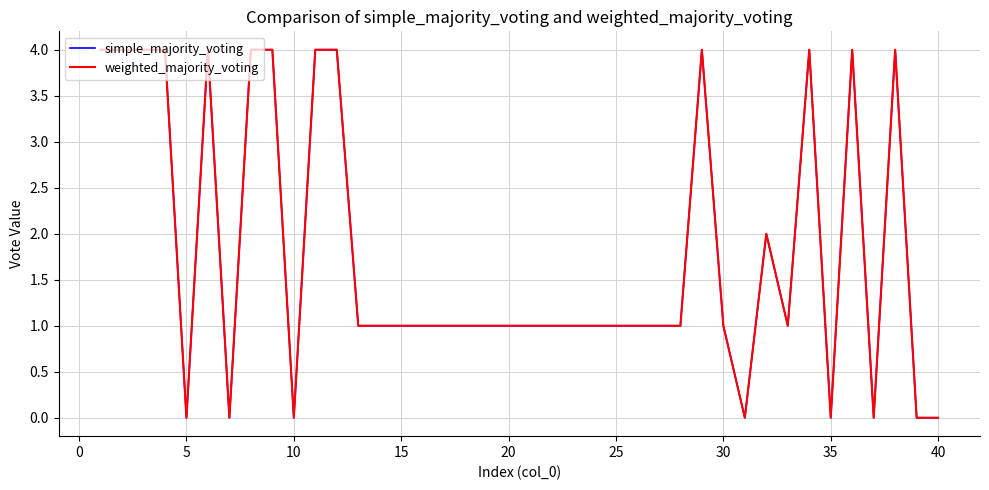

Count the weighted_majority_voting values in the range 1 to 4.

32